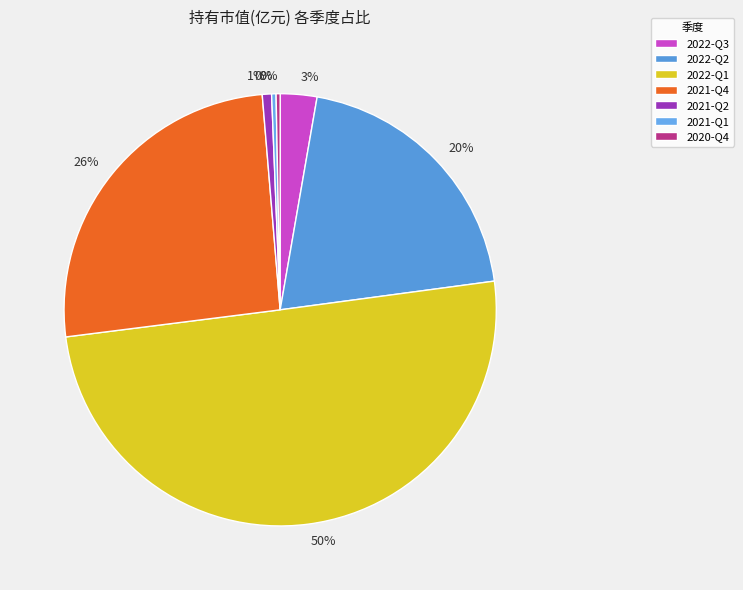

What portion of the pie excludes 2022-Q3?

97.3%